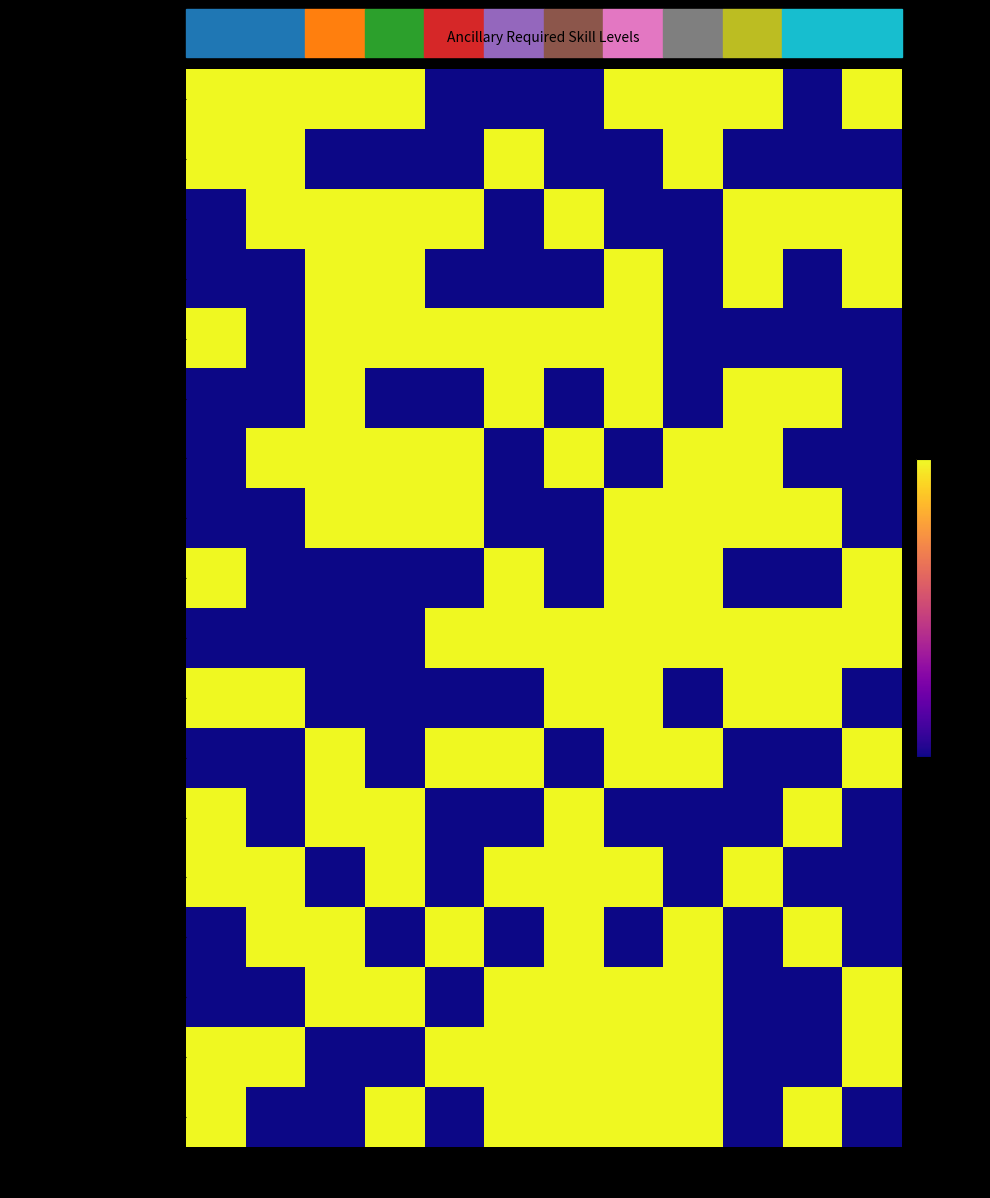

Reading left to right, what are all the values shown in this chart?

jiang_vmp_yuwei_lord_zombie_dragon: skill_0=1	skill_1=1	skill_2=1	skill_3=1	skill_4=0	skill_5=0	skill_6=0	skill_7=1	skill_8=1	skill_9=1	skill_10=0	skill_11=1
wh_main_anc_mount_vmp_mstr_necro_a: skill_0=1	skill_1=1	skill_2=0	skill_3=0	skill_4=0	skill_5=1	skill_6=0	skill_7=0	skill_8=1	skill_9=0	skill_10=0	skill_11=0
wh_main_anc_mount_vmp_mstr_necro_b: skill_0=0	skill_1=1	skill_2=1	skill_3=1	skill_4=1	skill_5=0	skill_6=1	skill_7=0	skill_8=0	skill_9=1	skill_10=1	skill_11=1
astro_barbed_skele_steed: skill_0=0	skill_1=0	skill_2=1	skill_3=1	skill_4=0	skill_5=0	skill_6=0	skill_7=1	skill_8=0	skill_9=1	skill_10=0	skill_11=1
astro_hellsteed: skill_0=1	skill_1=0	skill_2=1	skill_3=1	skill_4=1	skill_5=1	skill_6=1	skill_7=1	skill_8=0	skill_9=0	skill_10=0	skill_11=0
astro_necrocoil: skill_0=0	skill_1=0	skill_2=1	skill_3=0	skill_4=0	skill_5=1	skill_6=0	skill_7=1	skill_8=0	skill_9=1	skill_10=1	skill_11=0
jade_skeletal_barded: skill_0=0	skill_1=1	skill_2=1	skill_3=1	skill_4=1	skill_5=0	skill_6=1	skill_7=0	skill_8=1	skill_9=1	skill_10=0	skill_11=0
jade_hellsteed: skill_0=0	skill_1=0	skill_2=1	skill_3=1	skill_4=1	skill_5=0	skill_6=0	skill_7=1	skill_8=1	skill_9=1	skill_10=1	skill_11=0
jiangshi_mstr_necro_a: skill_0=1	skill_1=0	skill_2=0	skill_3=0	skill_4=0	skill_5=1	skill_6=0	skill_7=1	skill_8=1	skill_9=0	skill_10=0	skill_11=1
jiangshi_mstr_necro_b: skill_0=0	skill_1=0	skill_2=0	skill_3=0	skill_4=1	skill_5=1	skill_6=1	skill_7=1	skill_8=1	skill_9=1	skill_10=1	skill_11=1
jiangshi_mstr_necro_c: skill_0=1	skill_1=1	skill_2=0	skill_3=0	skill_4=0	skill_5=0	skill_6=1	skill_7=1	skill_8=0	skill_9=1	skill_10=1	skill_11=0
jiangshi_mstr_necro_d: skill_0=0	skill_1=0	skill_2=1	skill_3=0	skill_4=1	skill_5=1	skill_6=0	skill_7=1	skill_8=1	skill_9=0	skill_10=0	skill_11=1
jiangshi_mstr_necro_e: skill_0=1	skill_1=0	skill_2=1	skill_3=1	skill_4=0	skill_5=0	skill_6=1	skill_7=0	skill_8=0	skill_9=0	skill_10=1	skill_11=0
jiangshi_necro_corp_a: skill_0=1	skill_1=1	skill_2=0	skill_3=1	skill_4=0	skill_5=1	skill_6=1	skill_7=1	skill_8=0	skill_9=1	skill_10=0	skill_11=0
jiangshi_necro_corp_b: skill_0=0	skill_1=1	skill_2=1	skill_3=0	skill_4=1	skill_5=0	skill_6=1	skill_7=0	skill_8=1	skill_9=0	skill_10=1	skill_11=0
jiangshi_necro_corp_c: skill_0=0	skill_1=0	skill_2=1	skill_3=1	skill_4=0	skill_5=1	skill_6=1	skill_7=1	skill_8=1	skill_9=0	skill_10=0	skill_11=1
jiangshi_necro_nigh_a: skill_0=1	skill_1=1	skill_2=0	skill_3=0	skill_4=1	skill_5=1	skill_6=1	skill_7=1	skill_8=1	skill_9=0	skill_10=0	skill_11=1
jiangshi_wight_king_barde_a: skill_0=1	skill_1=0	skill_2=0	skill_3=1	skill_4=0	skill_5=1	skill_6=1	skill_7=1	skill_8=1	skill_9=0	skill_10=1	skill_11=0